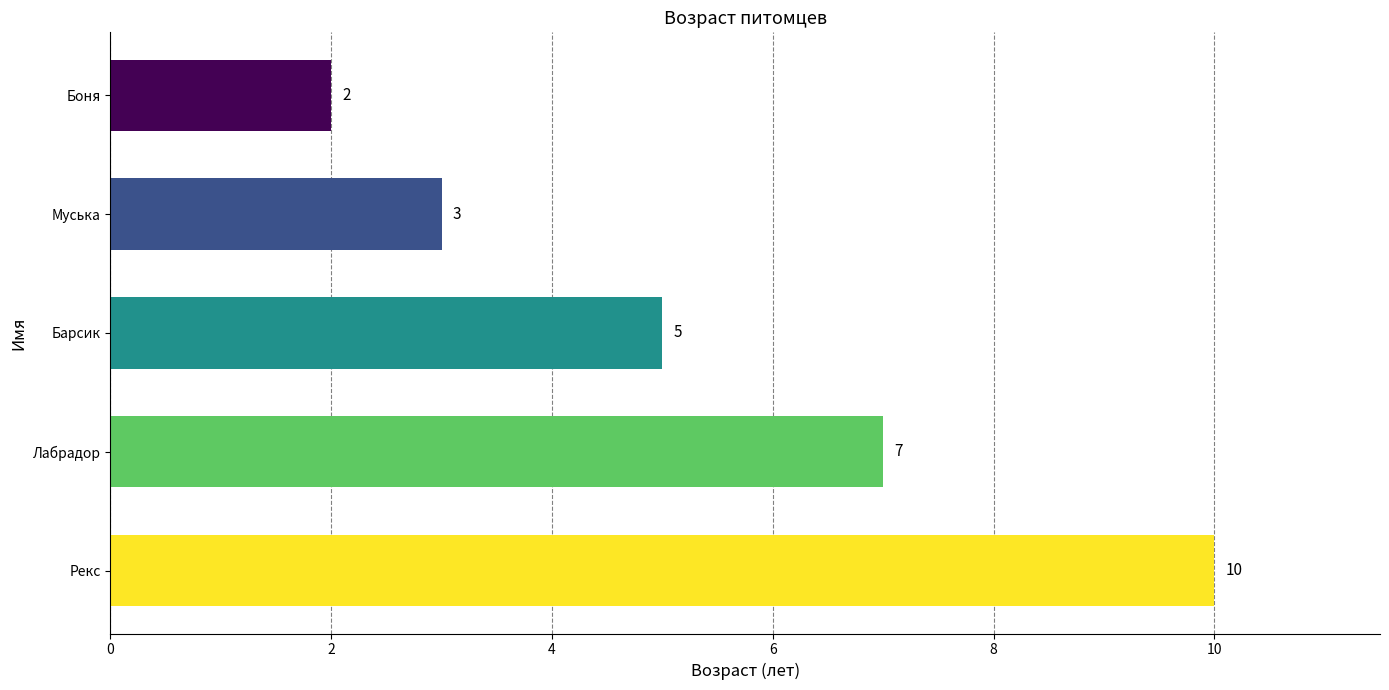

The value at Боня is 2. True or false?

True